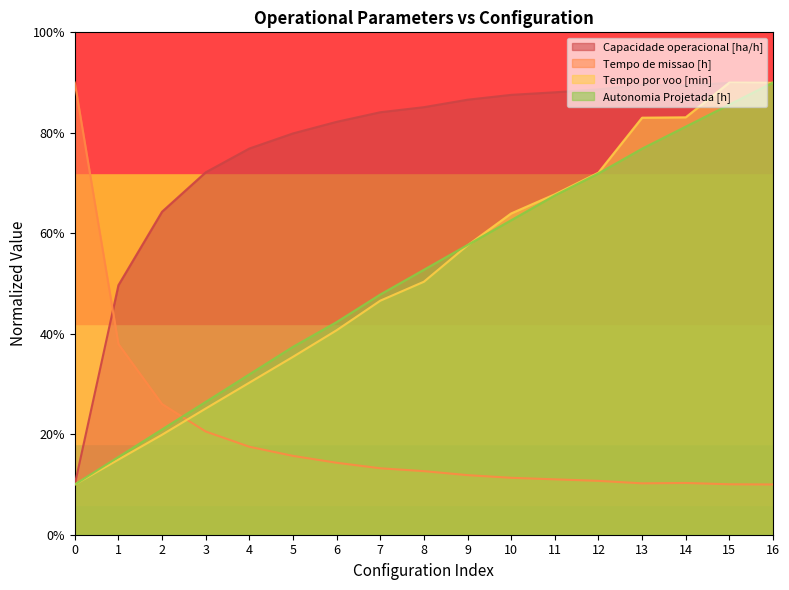

True or false: Tempo por voo [min] and Tempo de missao [h] cross at least once.

True